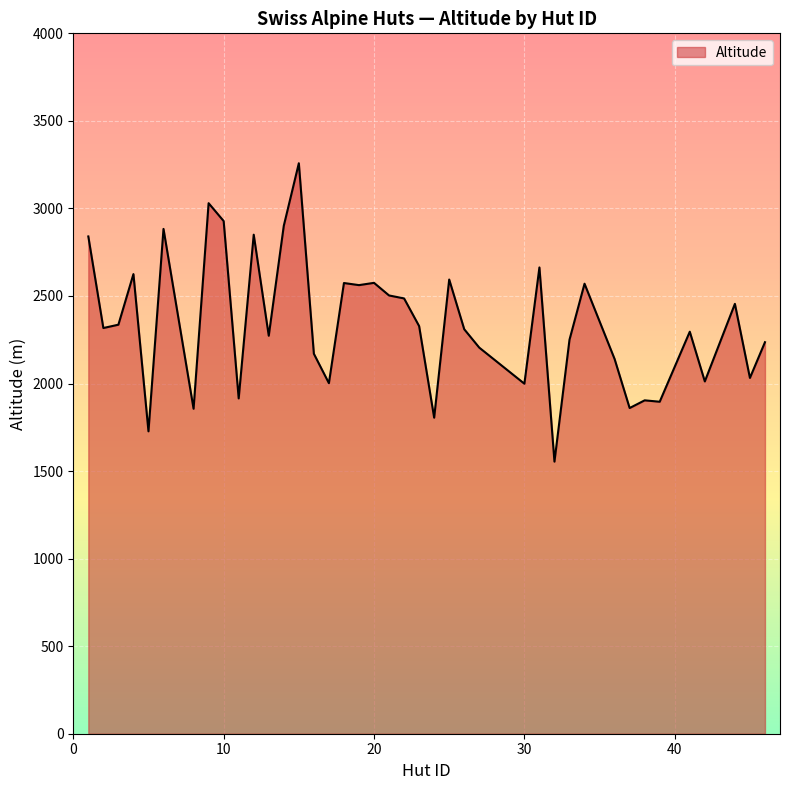

What is the difference between the maximum and minimum values?

1704